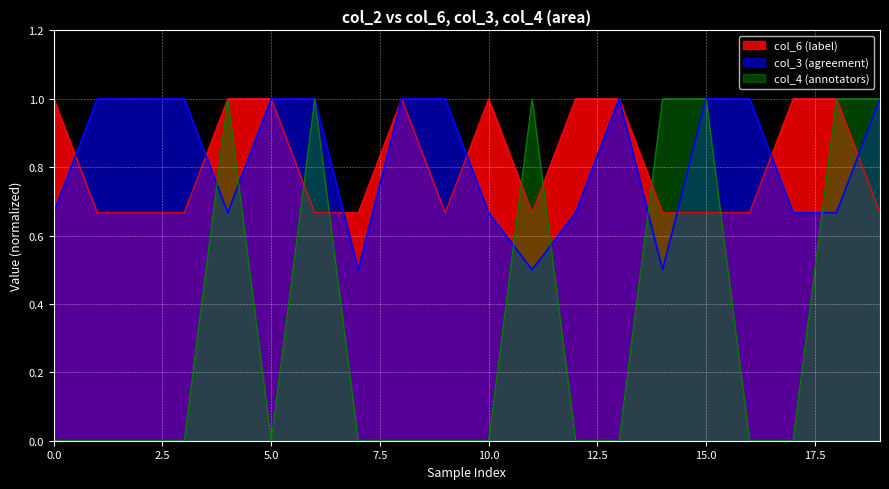

Is it true that col_3 (agreement) equals 1.0 at 13?

True